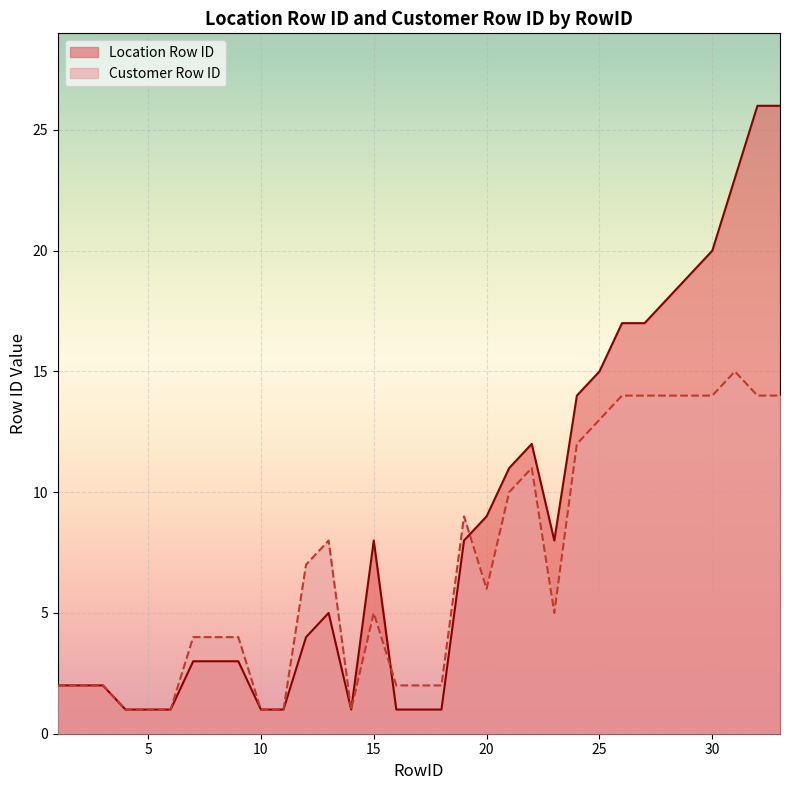

What is the maximum value shown in the chart?

26